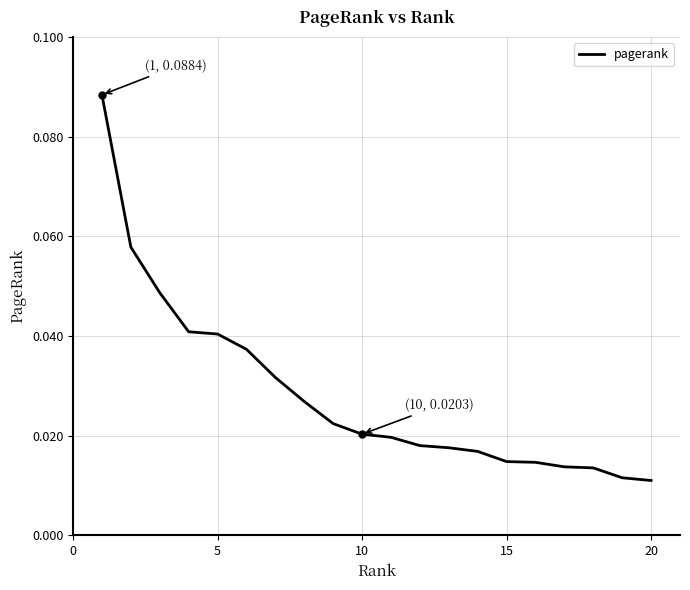

What is the maximum value shown in the chart?

0.1